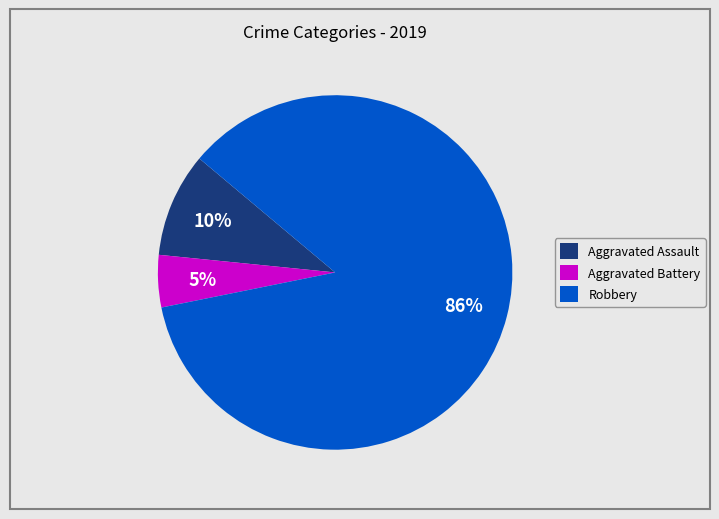

To the nearest percent, what is the combined percentage of Robbery and Aggravated Battery?

90%